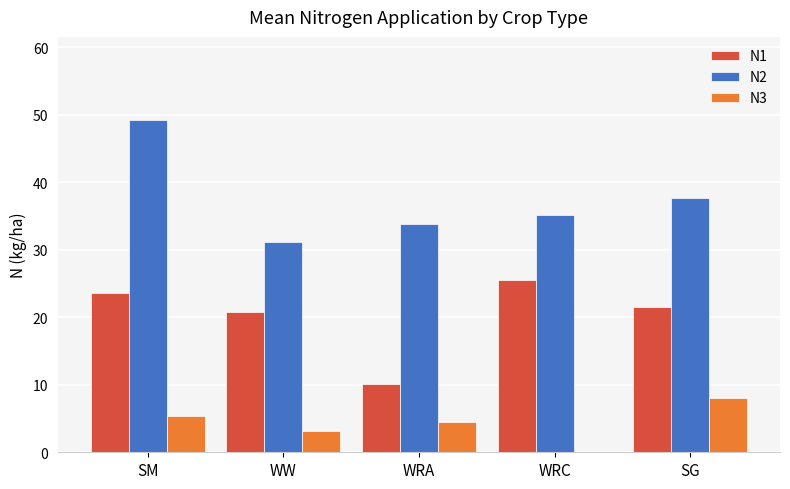

Is the value of N2 at WRC greater than the value of N1 at WW?

Yes